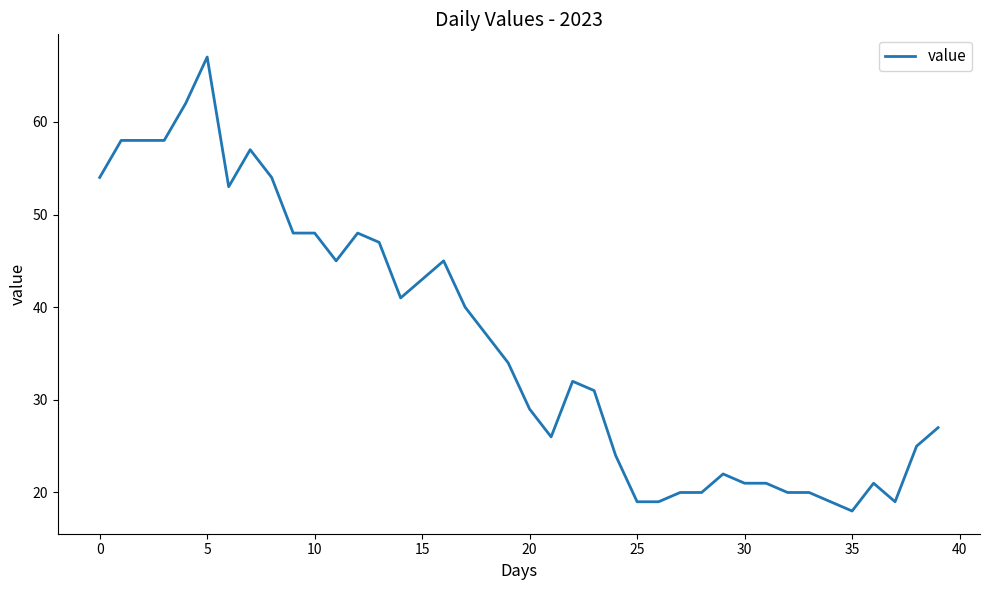

What is the maximum value shown in the chart?

67